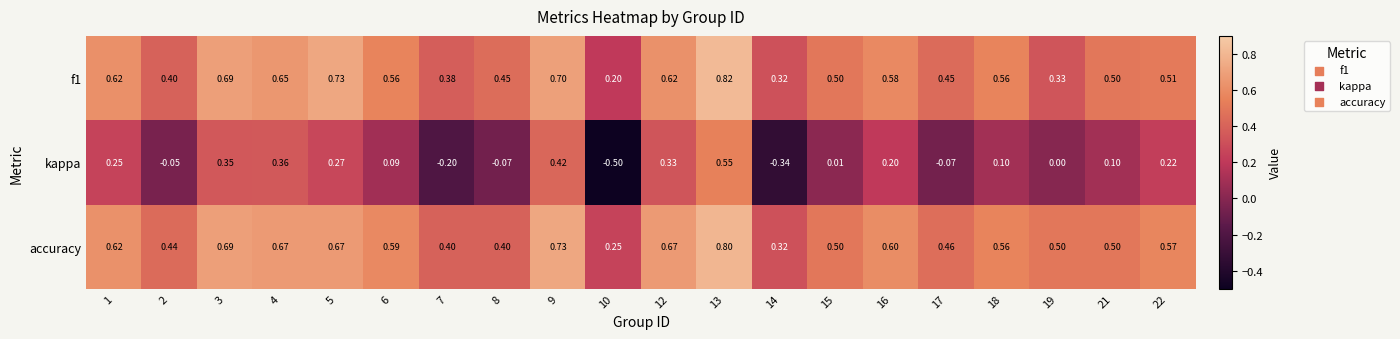

Between 3 and 21, which series saw the biggest shift?

kappa